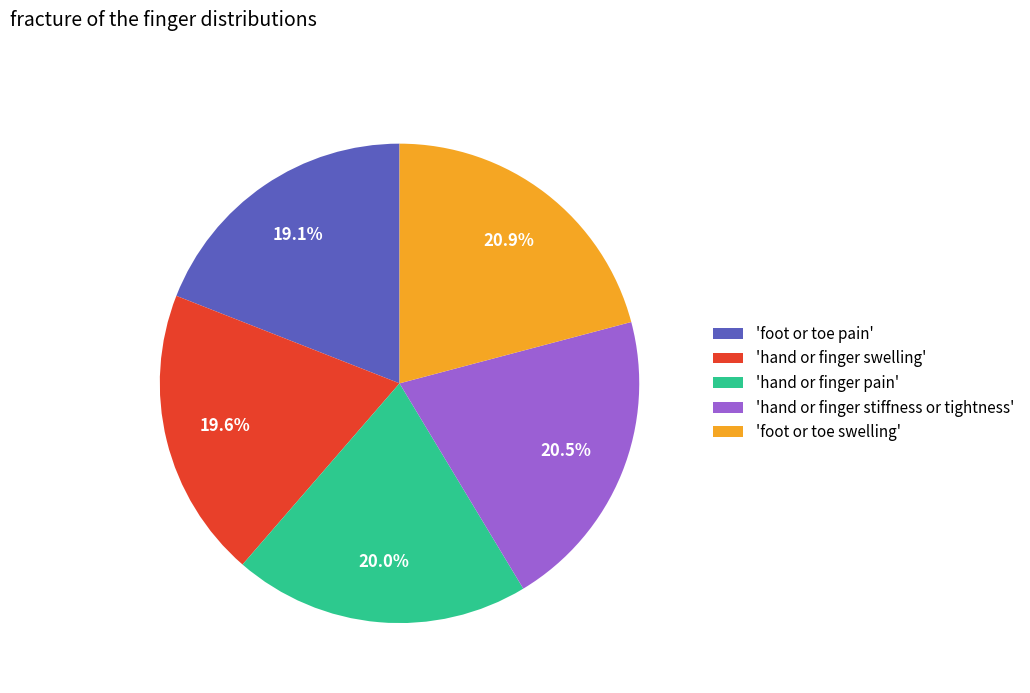

Do 'foot or toe swelling' and 'hand or finger swelling' together represent more than half of the pie?

No